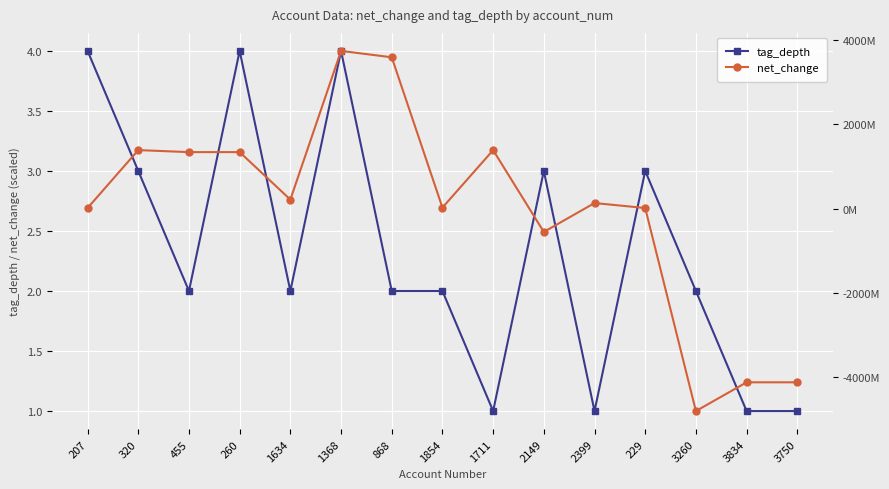

What is the difference between the second highest and minimum values in the net_change series?

8405000000